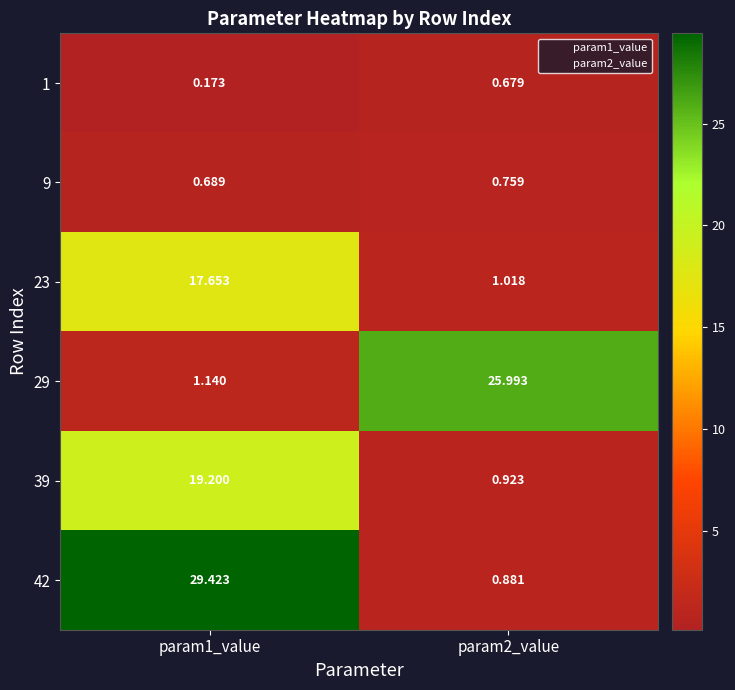

How many series are shown in this chart?

6